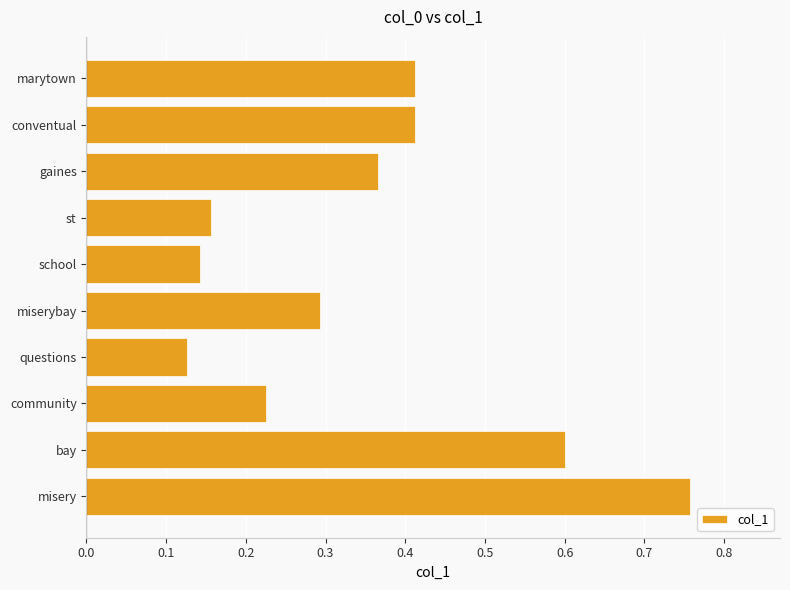

What is the change in value from bay to st?

-0.4